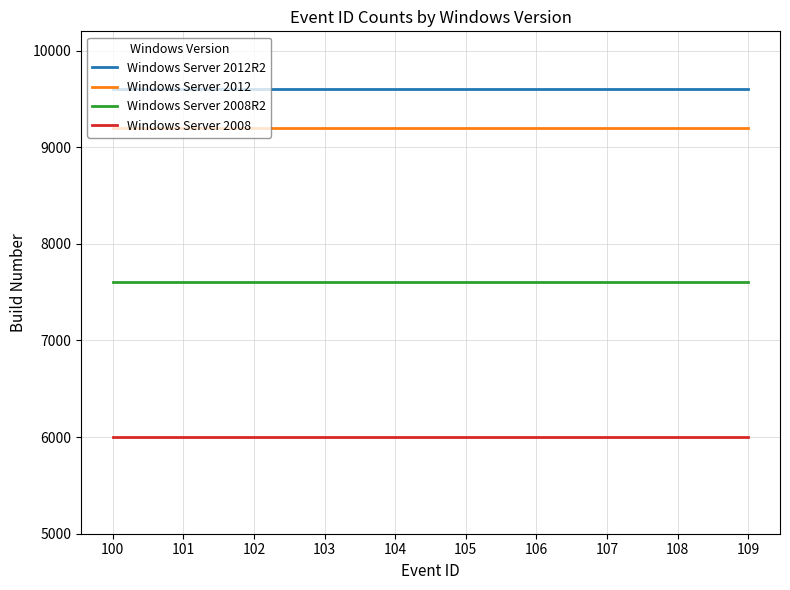

What are all the series names shown in the legend?

Windows Server 2012R2, Windows Server 2012, Windows Server 2008R2, Windows Server 2008